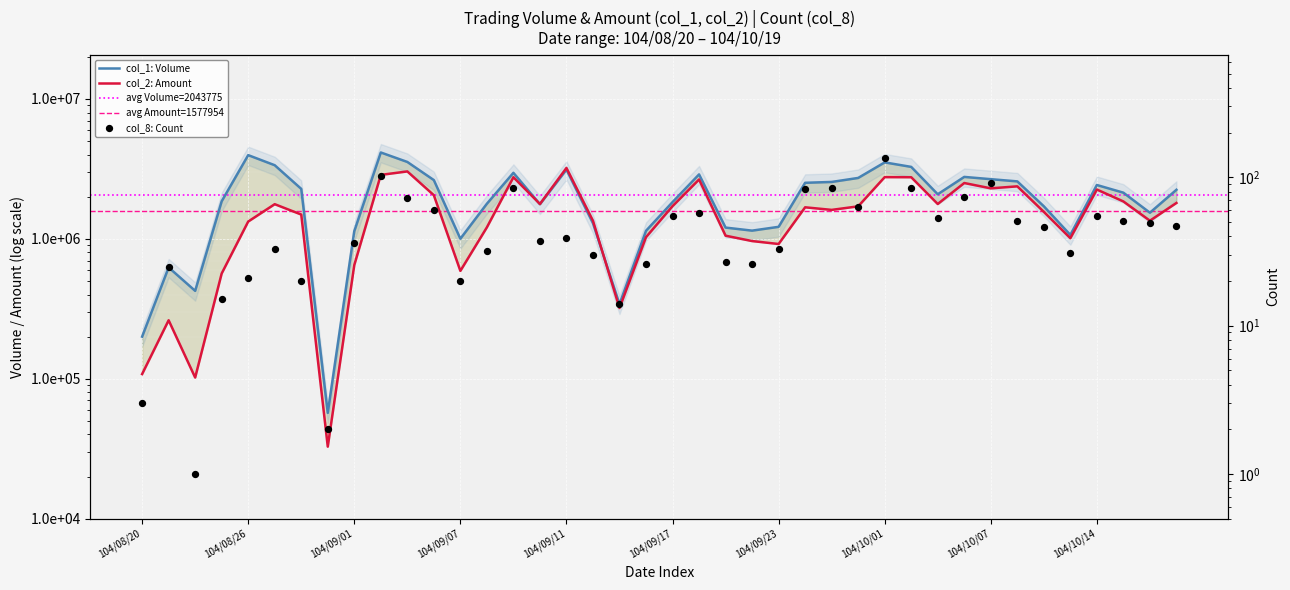

Which series contains the lowest Y value?

col_8 (Count)